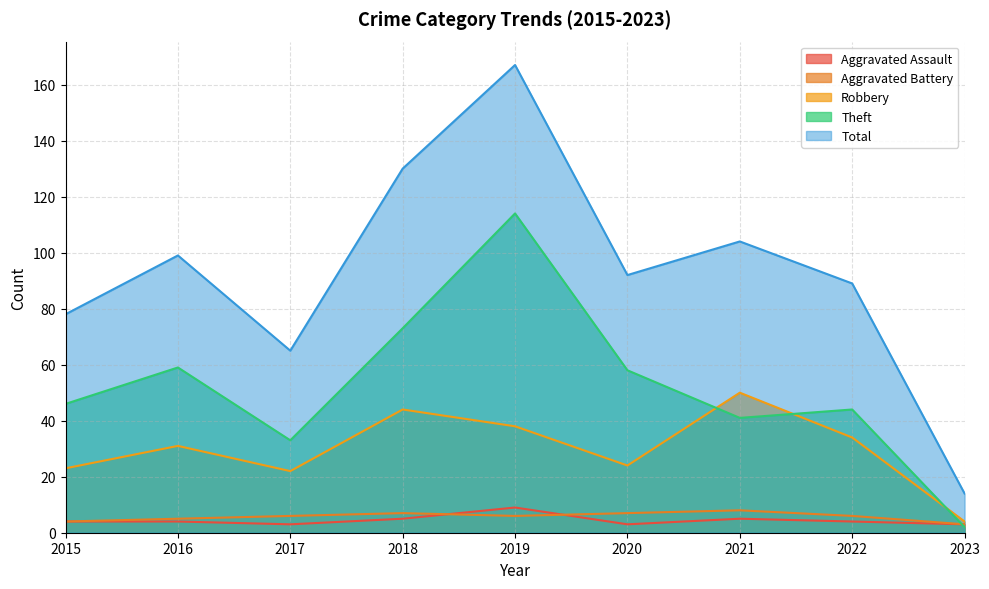

Between 2021 and 2016, which is larger?

2021